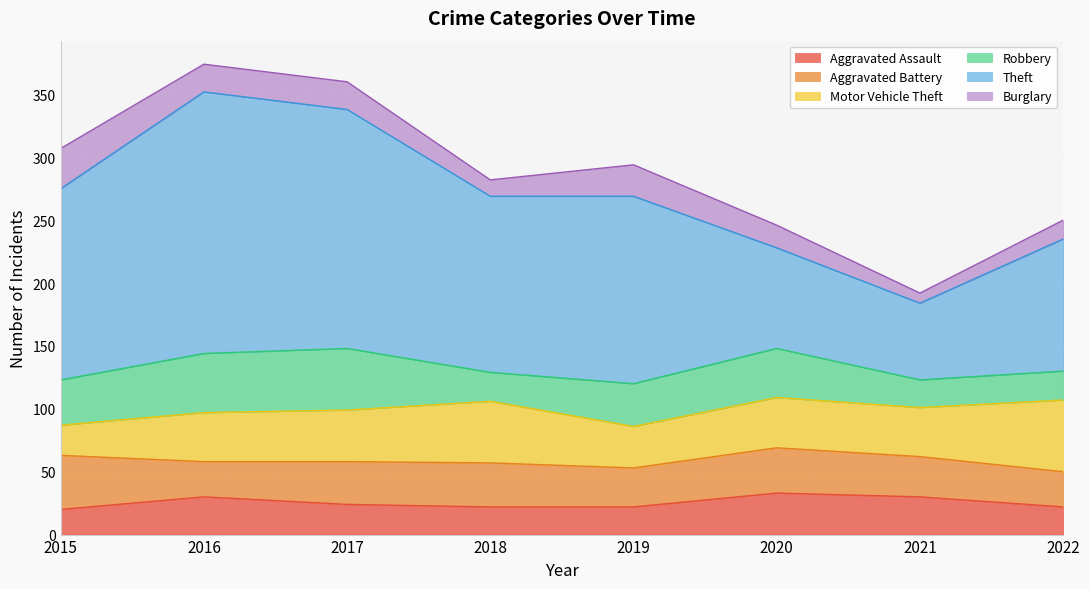

True or false: Aggravated Assault and Motor Vehicle Theft intersect in this chart.

False